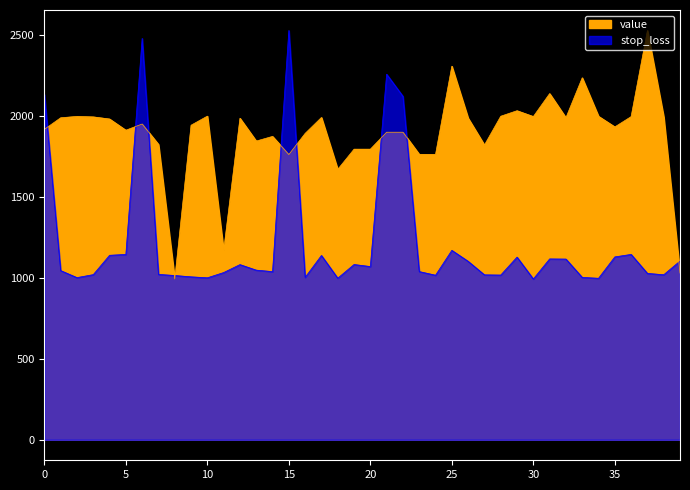

Reading left to right, what are all the values shown in this chart?

value: 1918.4	1989.8	1998.3	1995.3	1982.3	1913.0	1951.4	1825.2	993.7	1943.9	2000.0	1170.1	1987.0	1846.0	1874.7	1762.5	1893.4	1991.9	1671.2	1795.9	1795.9	1900.6	1900.6	1764.0	1763.4	2308.6	1987.8	1821.6	1999.4	2033.5	1997.5	2139.3	1990.2	2236.9	1998.9	1933.5	1997.0	2529.3	1995.6	1030.2
stop_loss: 2133.5	1045.7	1002.3	1020.7	1140.2	1145.6	2480.0	1022.2	1015.3	1007.1	1001.0	1033.5	1082.6	1048.5	1039.3	2529.3	1003.8	1139.1	998.7	1083.2	1070.6	2259.0	2122.6	1039.6	1017.1	1170.8	1103.1	1019.4	1018.1	1129.0	993.7	1117.8	1116.9	1003.7	998.1	1130.2	1145.6	1028.4	1020.0	1104.6